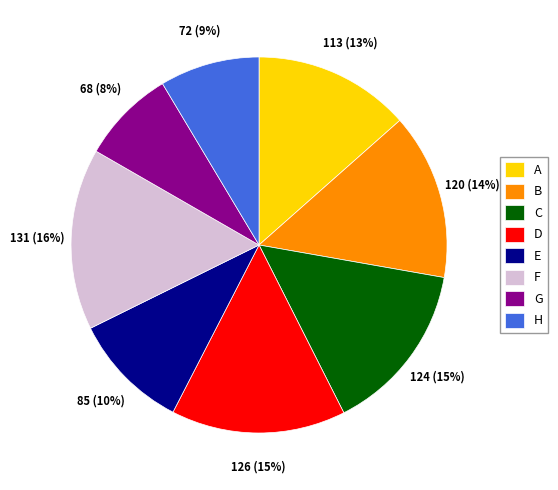

Approximately how many times larger is the value at F compared to H?

1.8